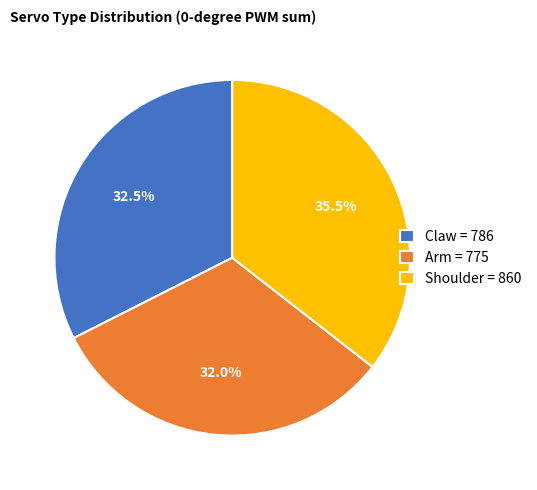

To the nearest percent, what is the combined percentage of Claw and Arm?

64%